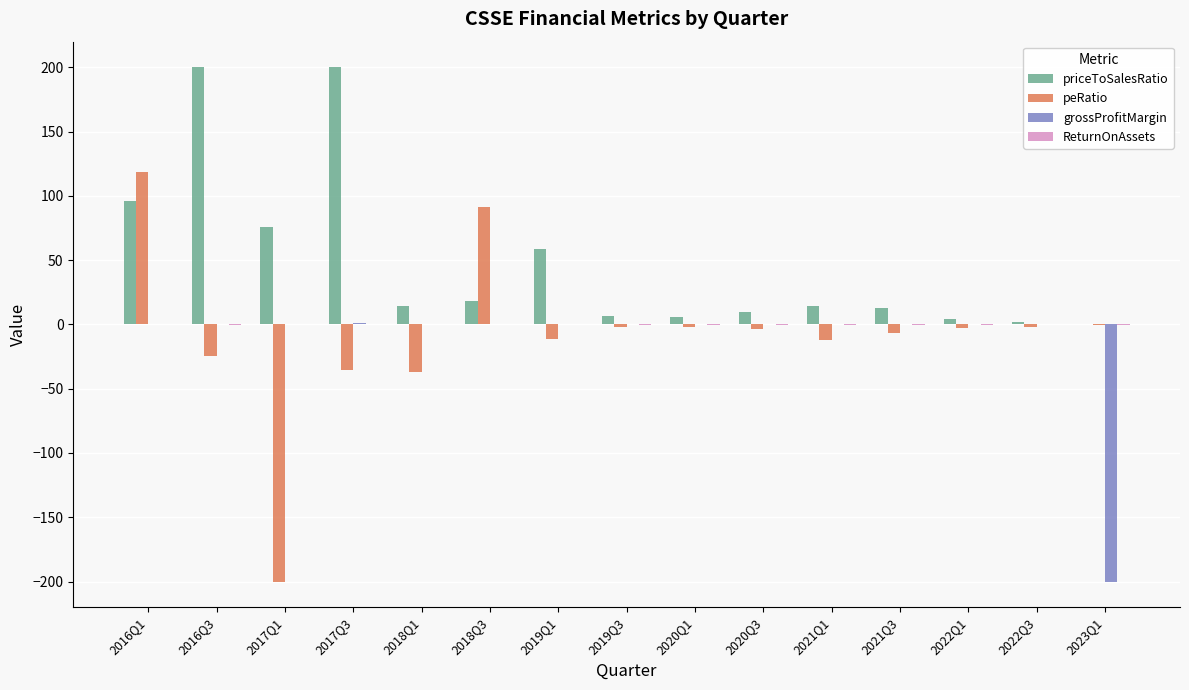

Is it true that grossProfitMargin equals 0.2 at 2022Q3?

True